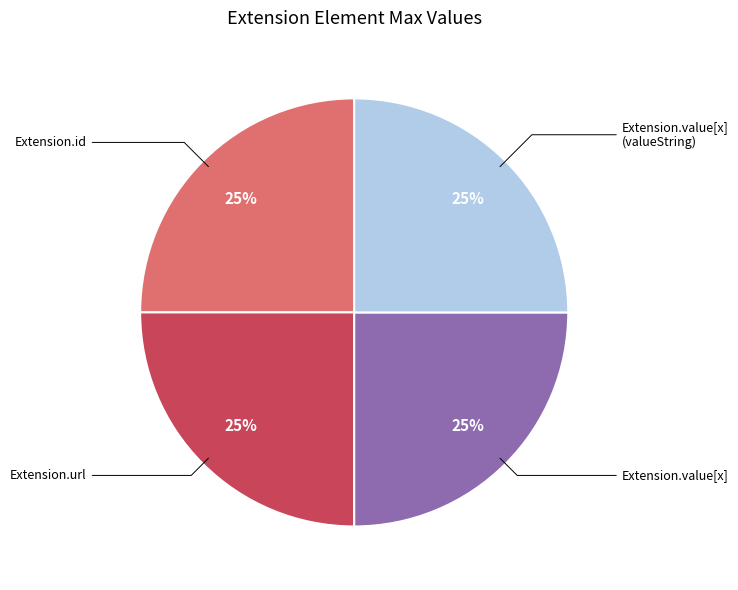

Is there a majority slice in this chart?

No